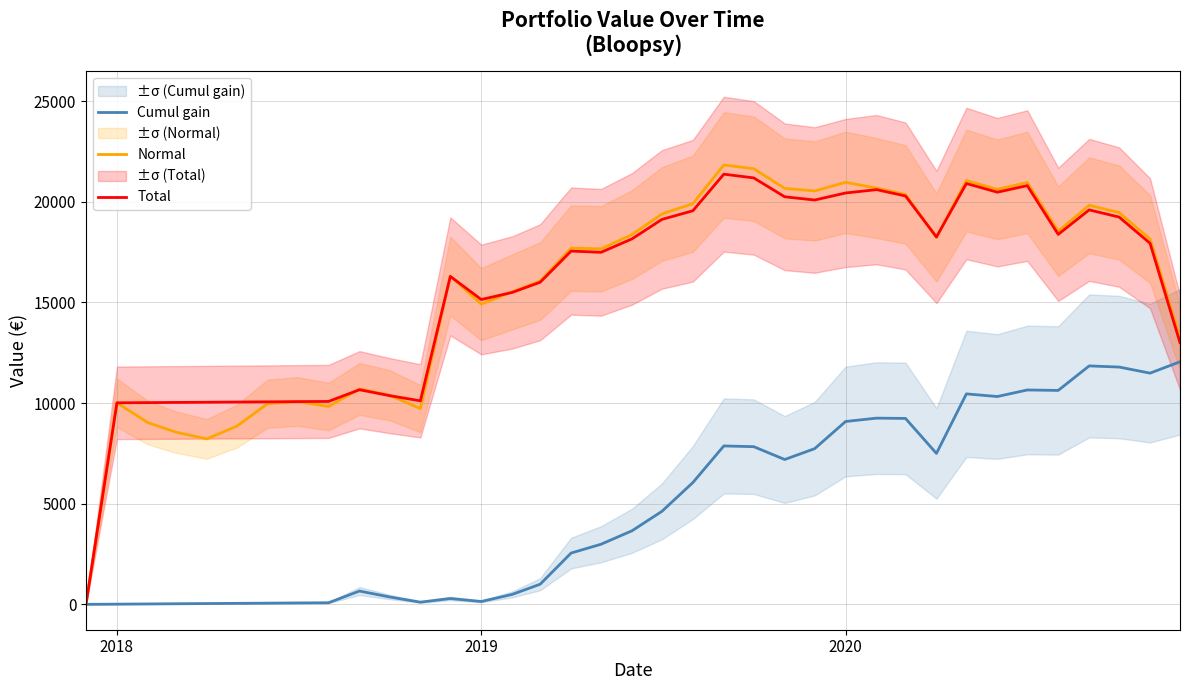

What is the maximum value for Cumul gain?

12048.7